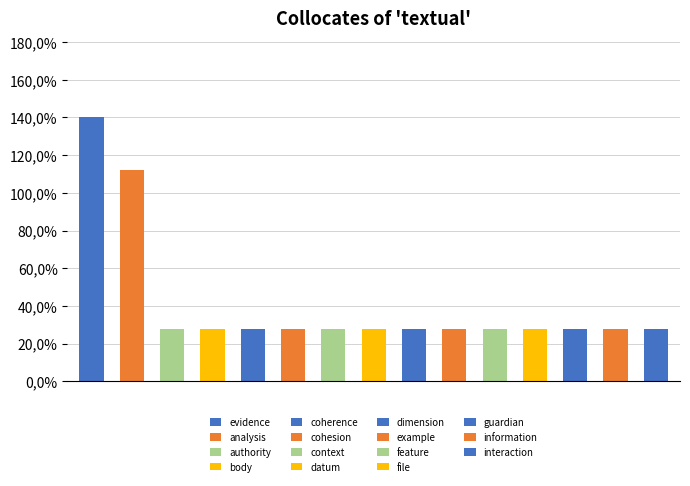

What is the label of the 6th bar from the left?

cohesion